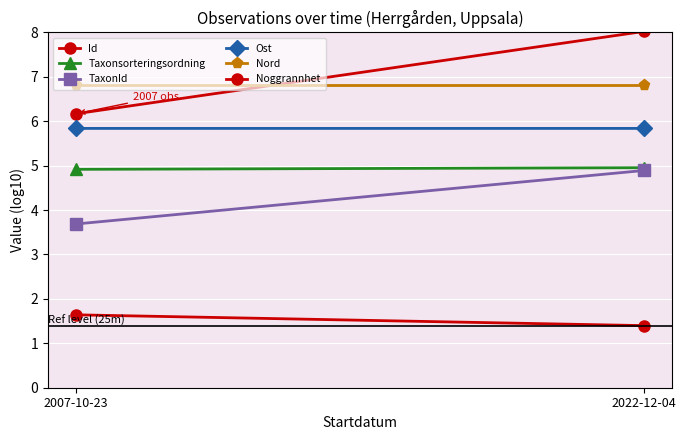

At which label is Nord closest to 6?

2007-10-23